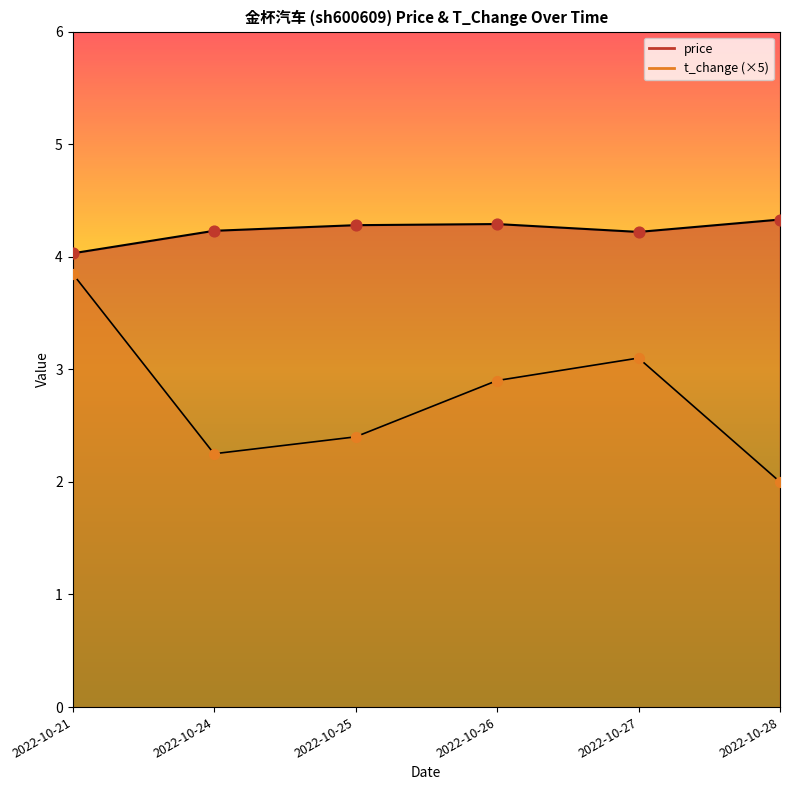

Which series reaches the maximum Y coordinate?

price